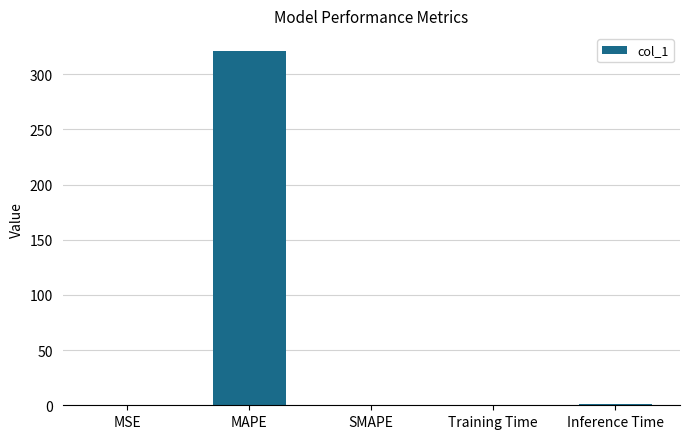

Count the number of categories in the chart.

5